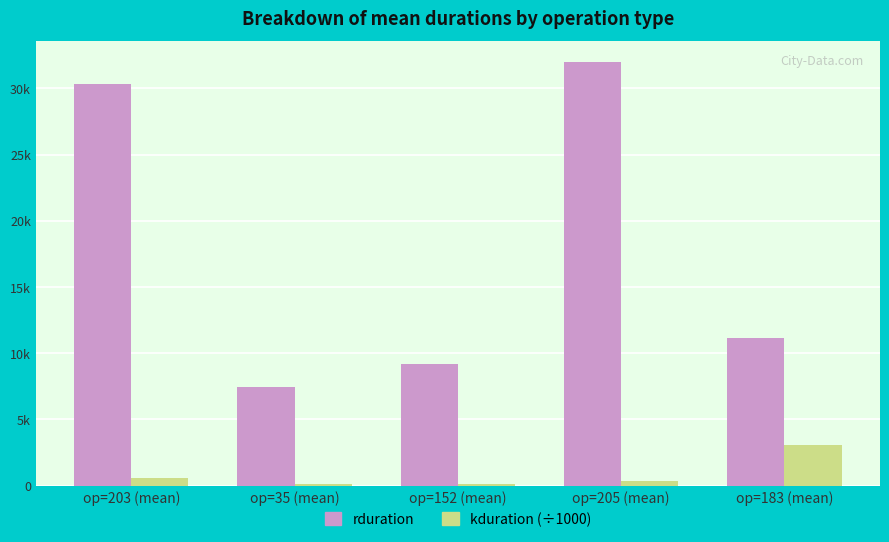

At op=35 (mean), list the series in order from largest to smallest.

rduration, kduration (÷1000)